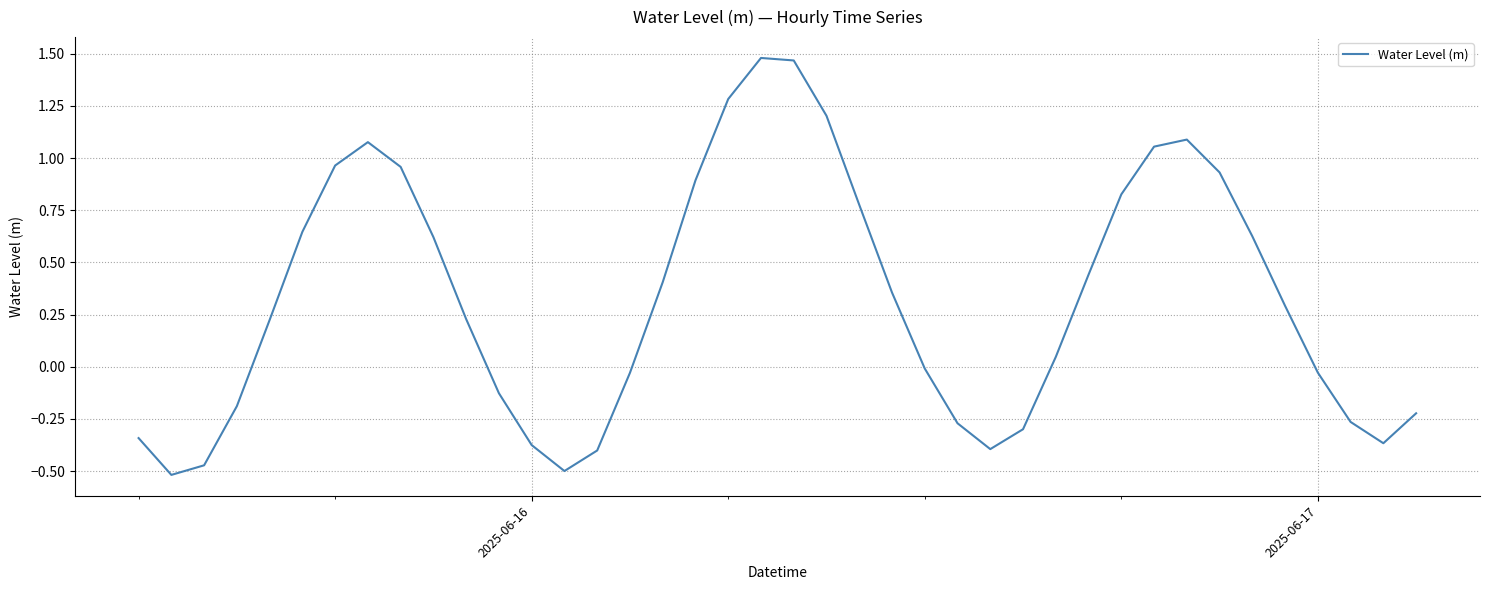

What is the difference between the maximum and minimum values?

2.0